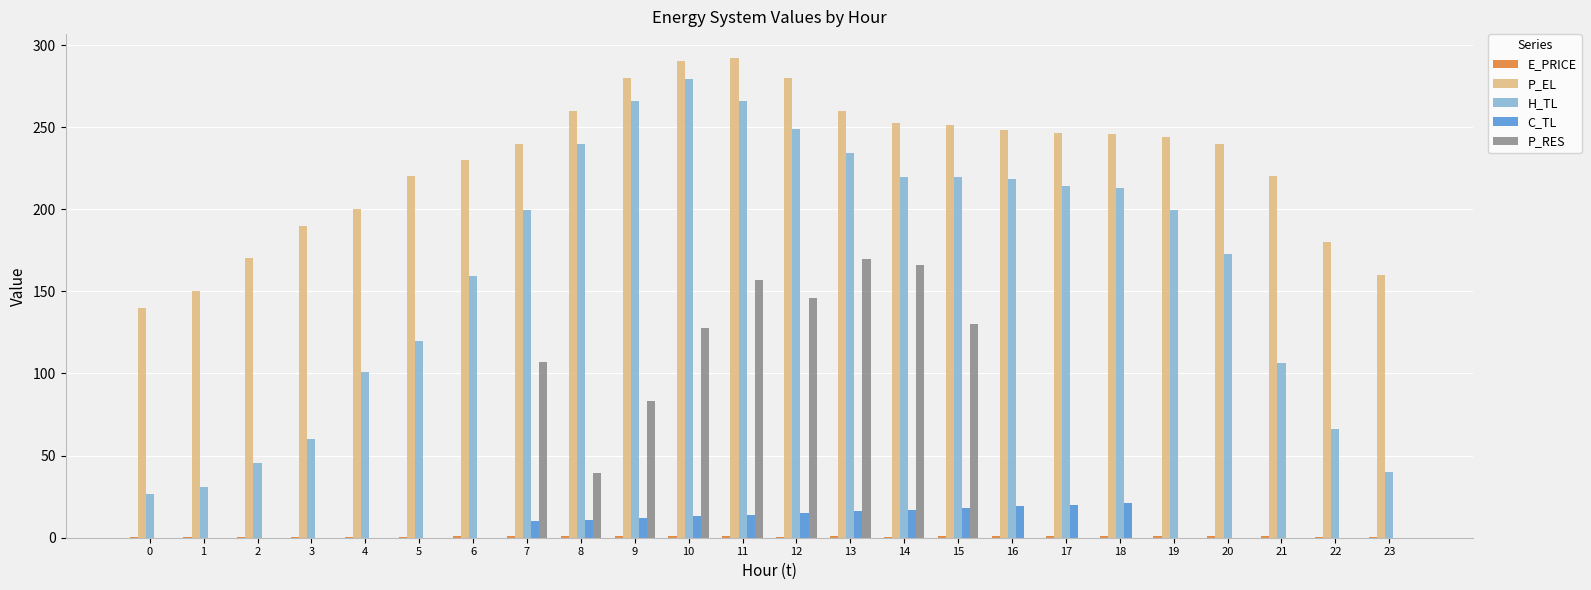

Which series has the largest range (max minus min)?

H_TL